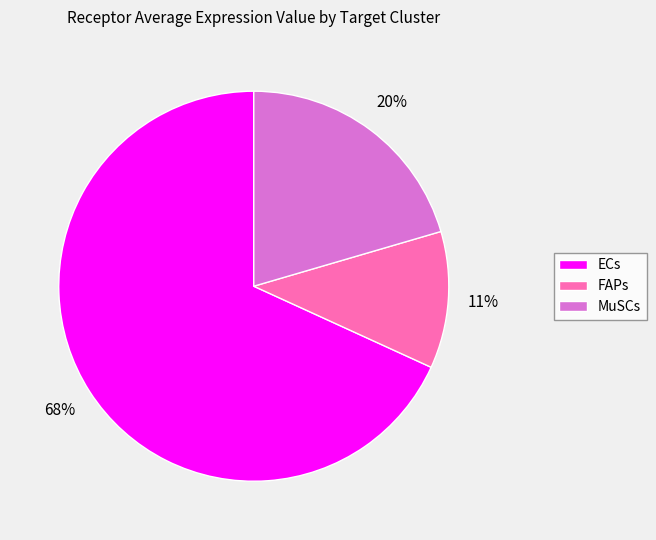

Do FAPs and MuSCs together represent more than half of the pie?

No